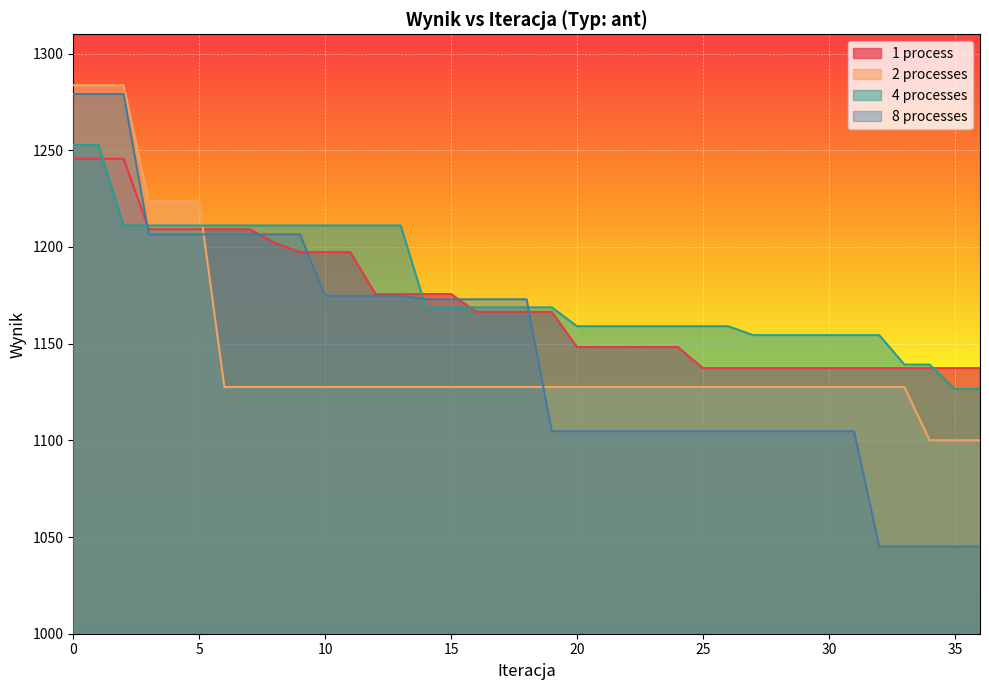

What is the value of the 1 process point at the 15th from the left?

1175.6